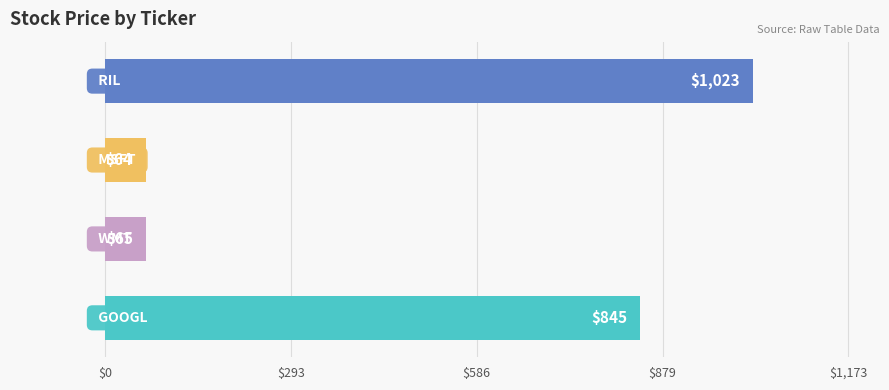

What is the maximum value shown in the chart?

1023